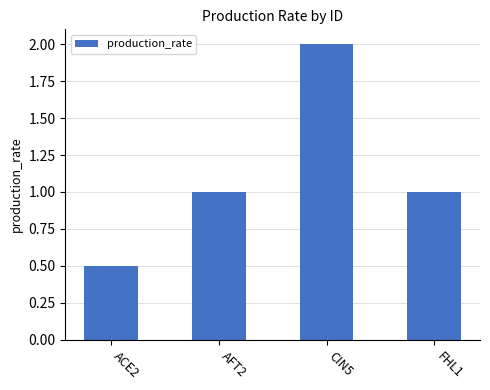

Reading left to right, list all the values displayed in this chart.

ACE2=0.5	AFT2=1.0	CIN5=2.0	FHL1=1.0